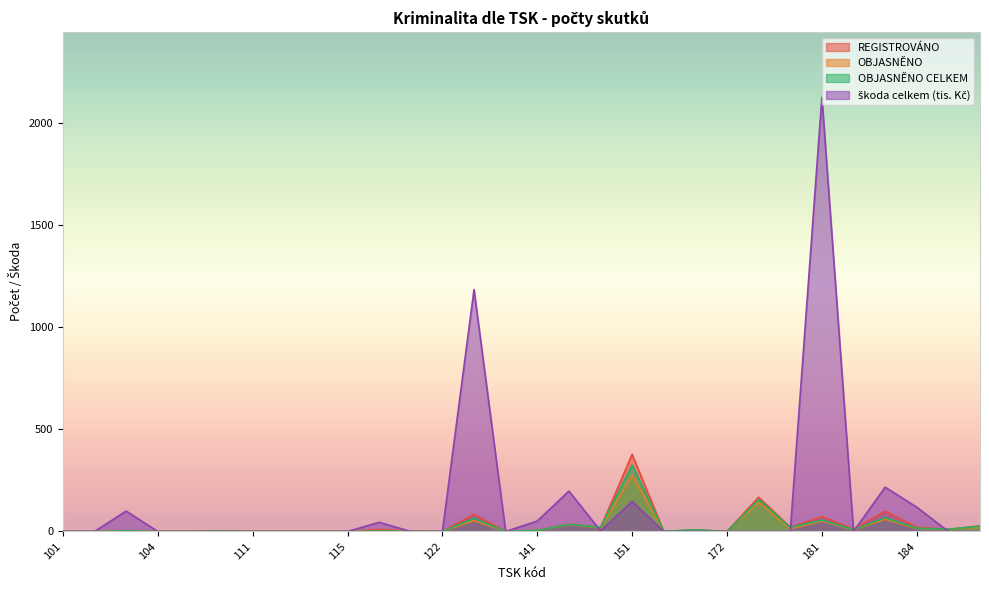

Reading right to left, list all the values displayed in this chart.

REGISTROVÁNO: 27	10	21	99	11	73	21	168	0	7	0	378	18	36	5	0	84	0	2	10	0	0	0	0	3	0	0	2	0	0
OBJASNĚNO: 23	9	15	60	8	51	13	144	0	7	0	274	18	34	5	0	54	0	1	1	0	0	0	0	2	0	0	1	0	0
OBJASNĚNO CELKEM: 26	11	16	68	9	56	20	157	0	8	1	325	20	35	5	0	65	0	1	2	0	0	0	0	2	0	0	3	0	0
škoda celkem (tis. Kč): 0	0	119	217	0	2127	0	0	0	0	0	147	3	198	51	0	1185	0	0	45	0	0	0	0	0	0	0	100	0	0